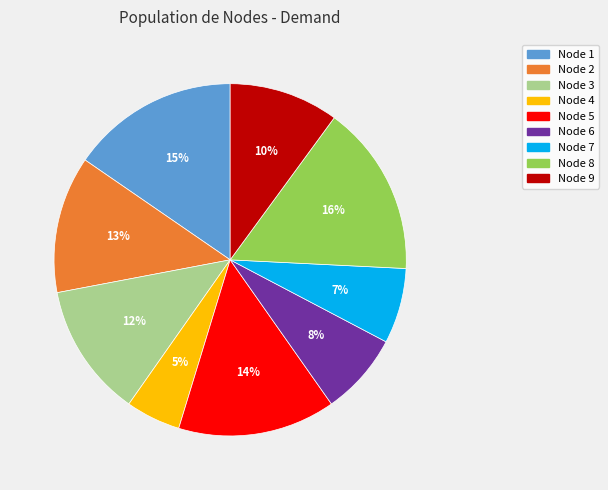

Does any single category account for the majority?

No